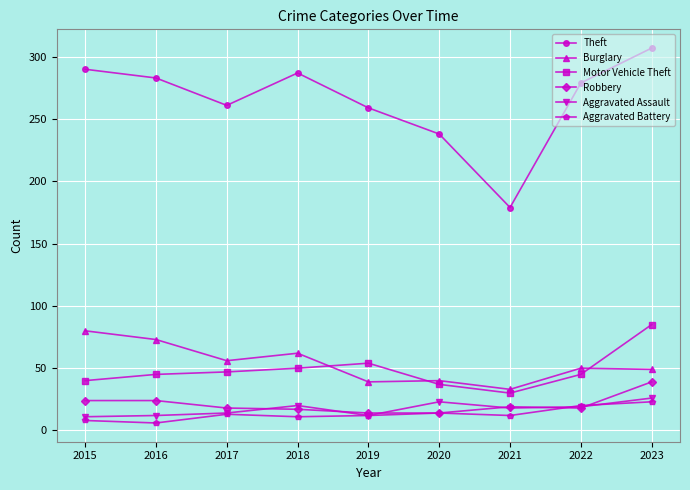

What is the value of the Theft point at the 5th from the left?

259